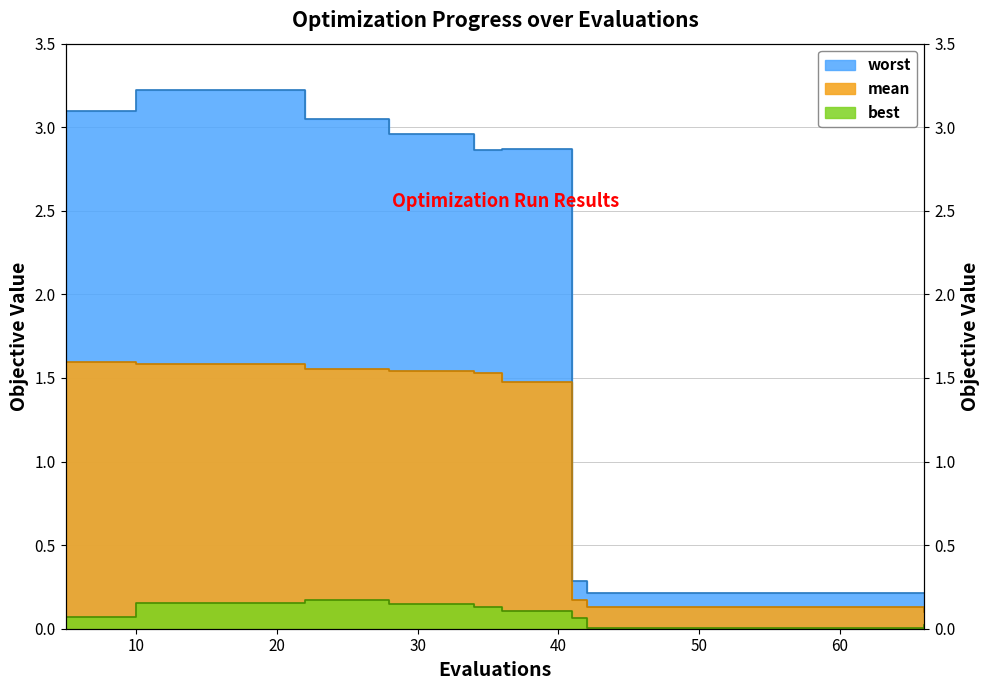

Is it true that best equals 0.1 at 40?

True